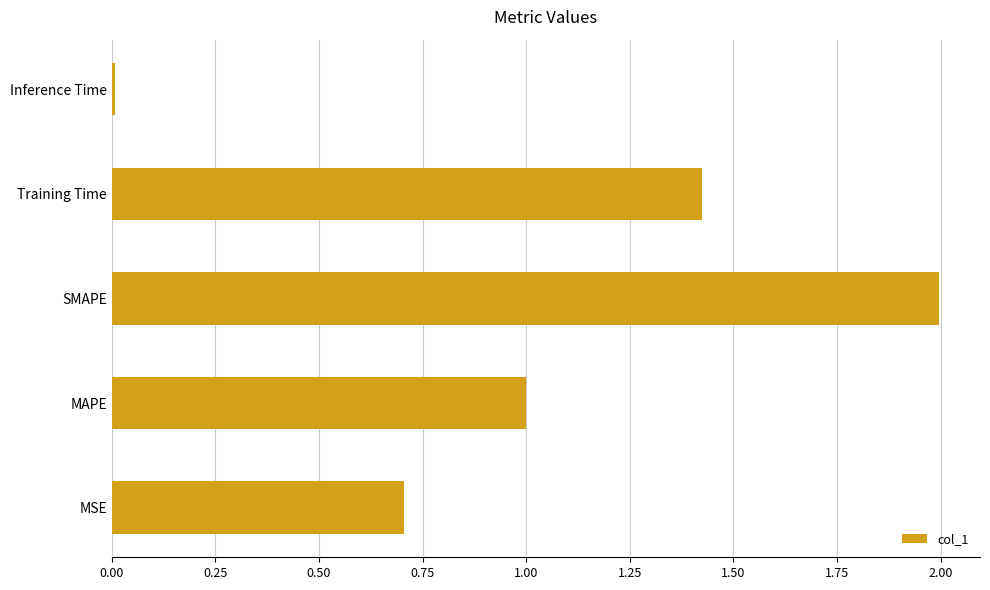

What is the change in value from MAPE to Training Time?

+0.4